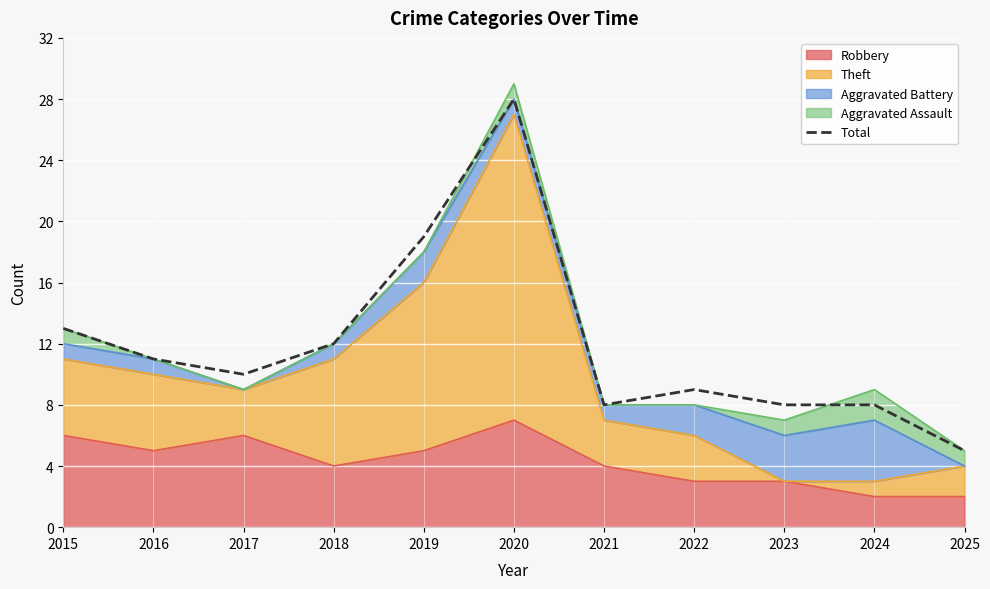

Approximately how many times larger is the value at 2021 compared to 2019?

0.4